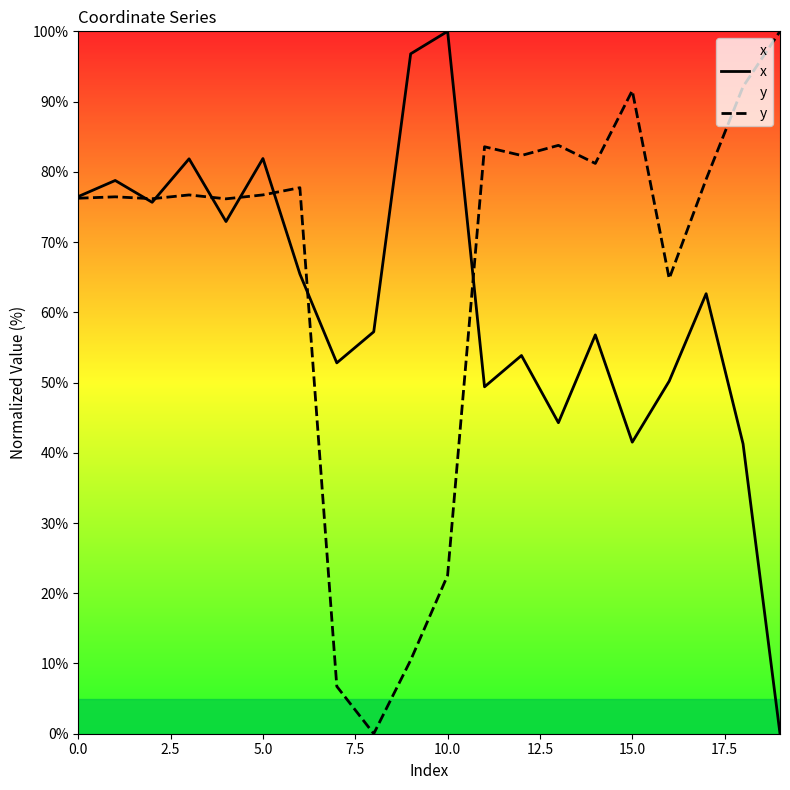

Which category has the highest value in the x series?

10.0